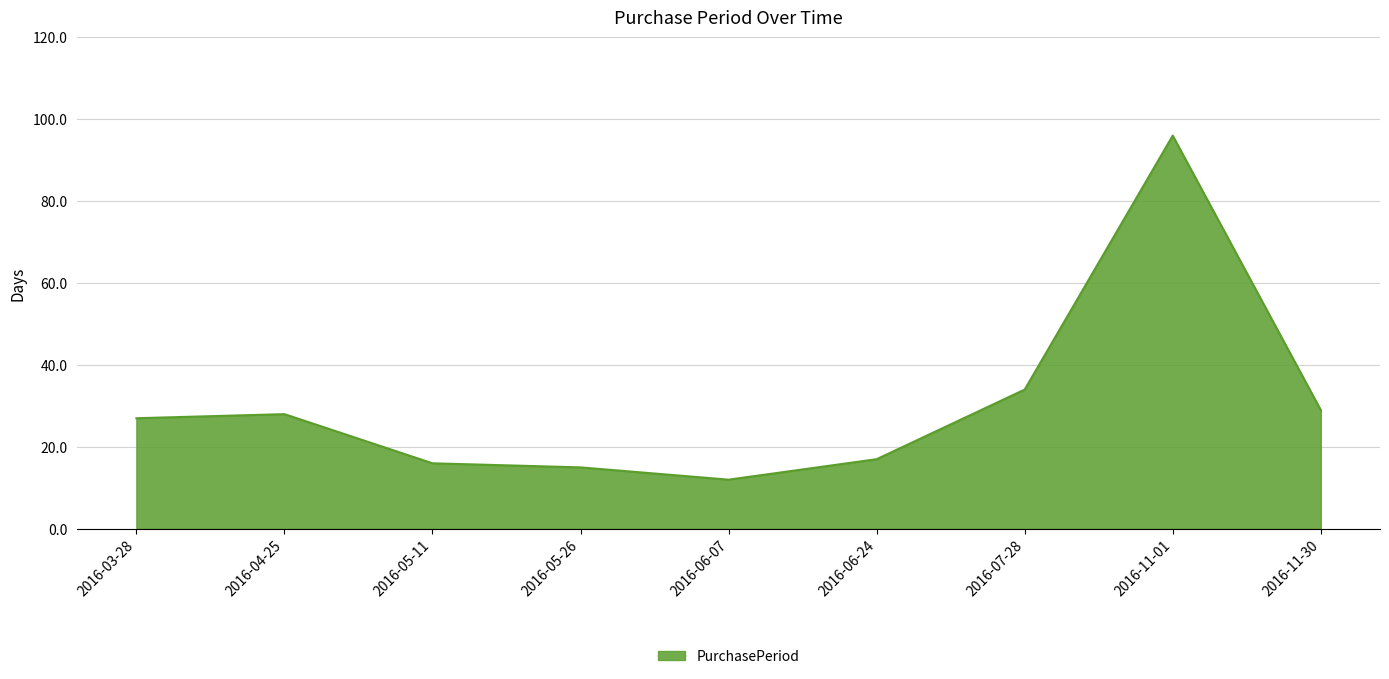

What is the approximate value at 2016-04-25, to the nearest 5?

30